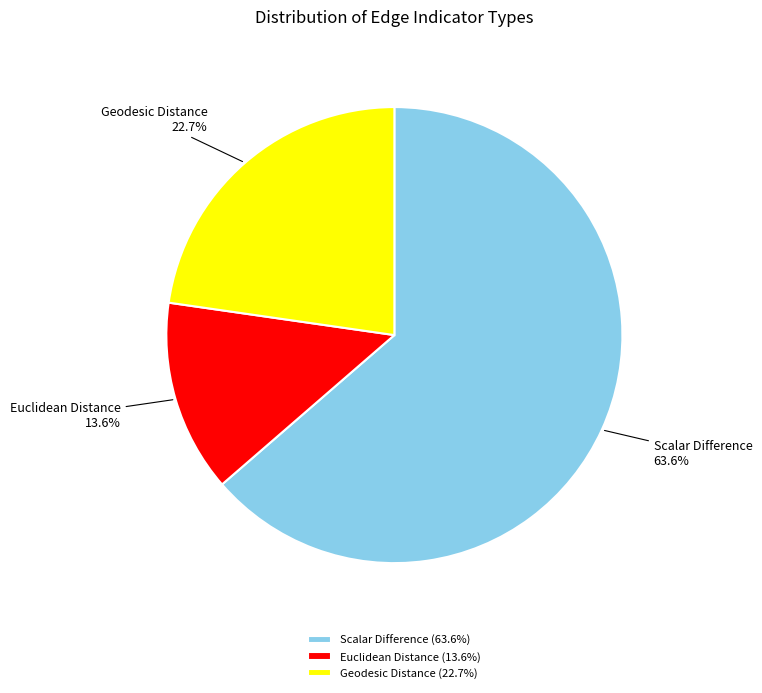

How many slices are in this pie chart?

3